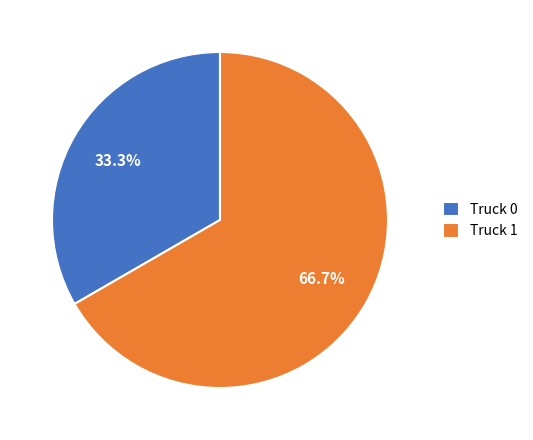

Between Truck 1 and Truck 0, which is larger?

Truck 1